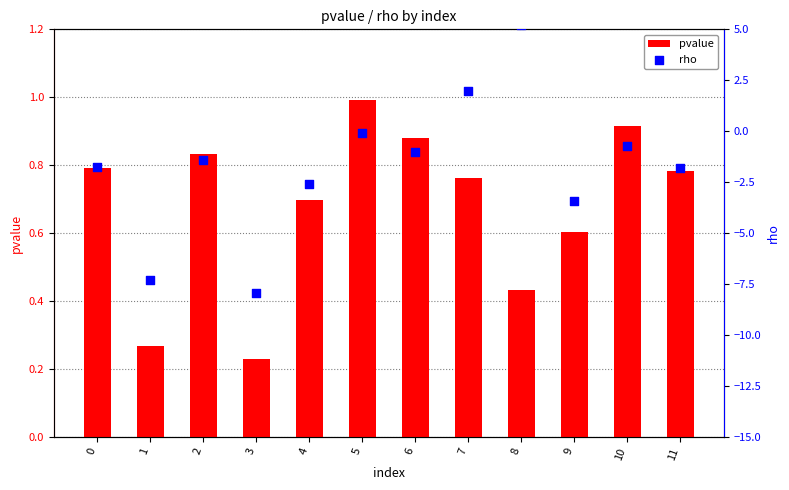

What is the total value across all series at 2?

-0.6